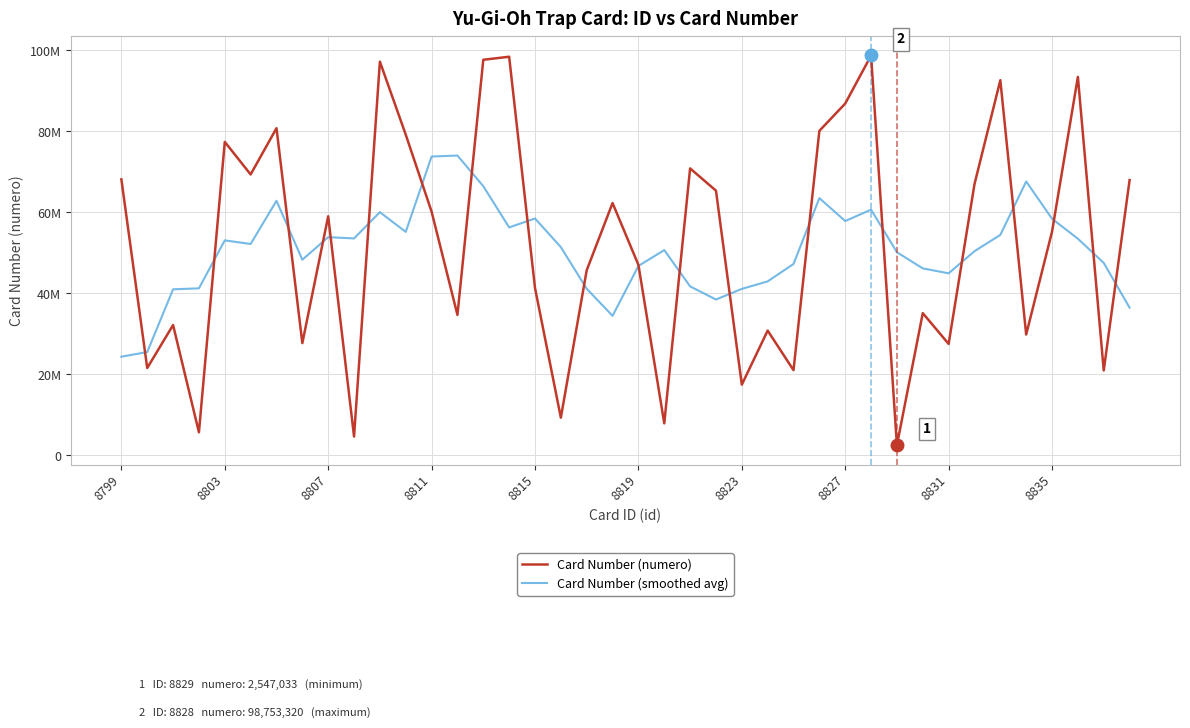

What is the average value of the Card Number (smoothed avg) series?

50723566.4